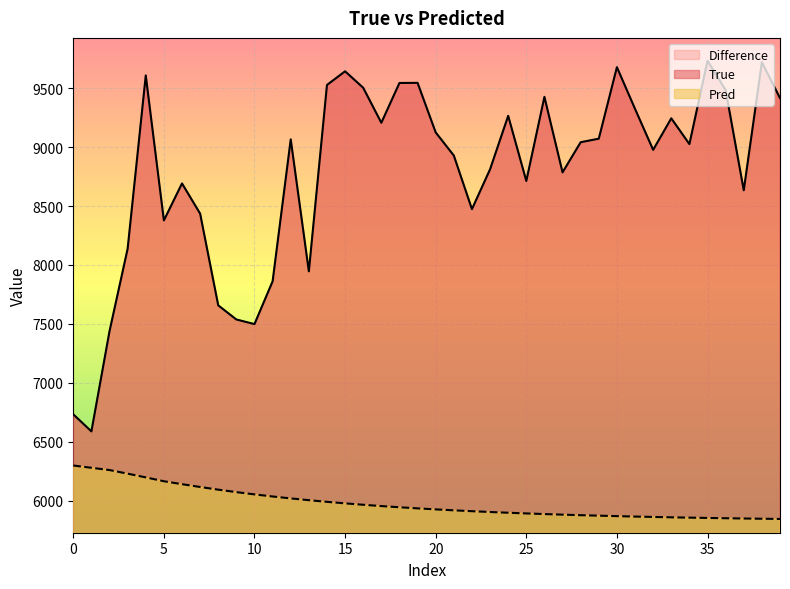

What is the label of the 19th point from the right?

21